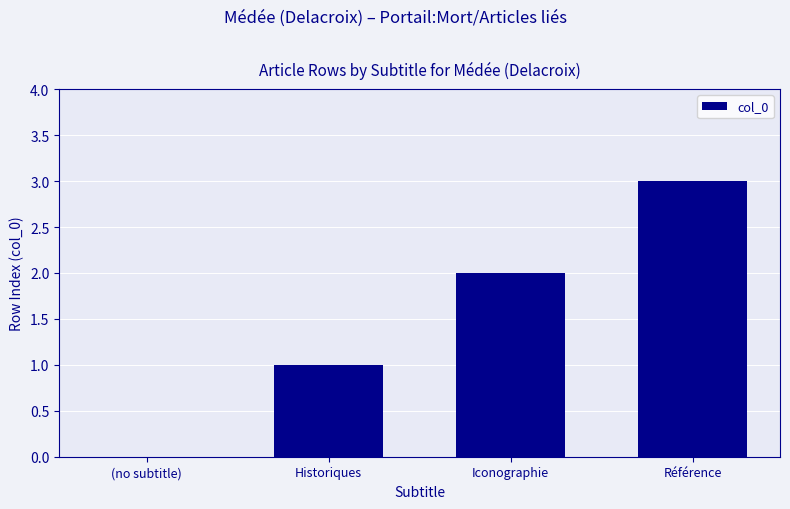

Which category has the highest value across all series?

Référence